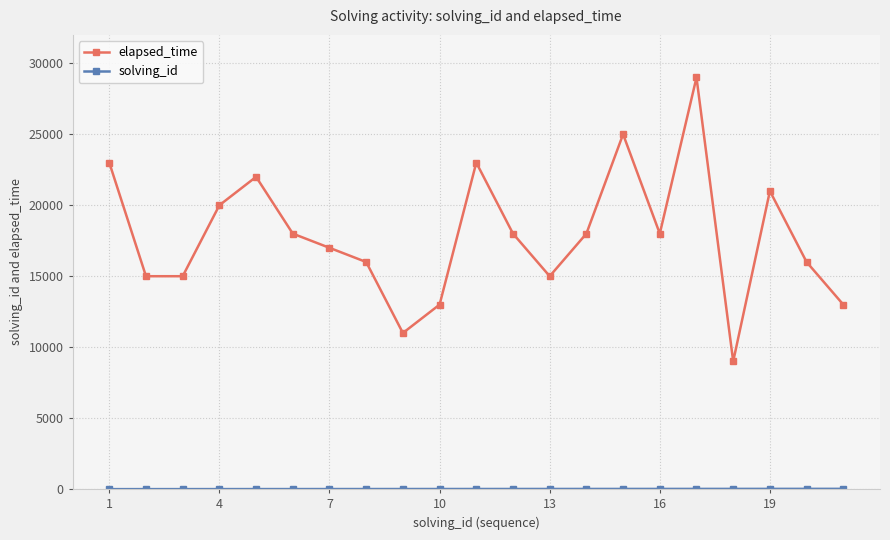

What is the maximum value shown in the chart?

29000